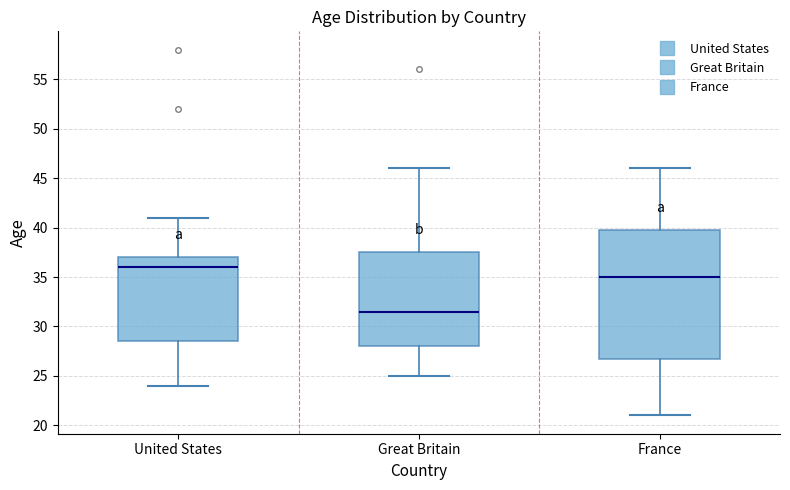

Reading left to right, transcribe this box plot: for each box, give where its median line is, the range the box spans, and where its two whiskers end, as read against the y-axis. The values are not printed on the chart, so give them approximately, as read against the axis.

United States: median 36.0, box 28.5 to 37.0, whiskers 24.0 to 41.0
Great Britain: median 31.5, box 28.0 to 37.5, whiskers 25.0 to 46.0
France: median 35.0, box 27.0 to 40.0, whiskers 21.0 to 46.0